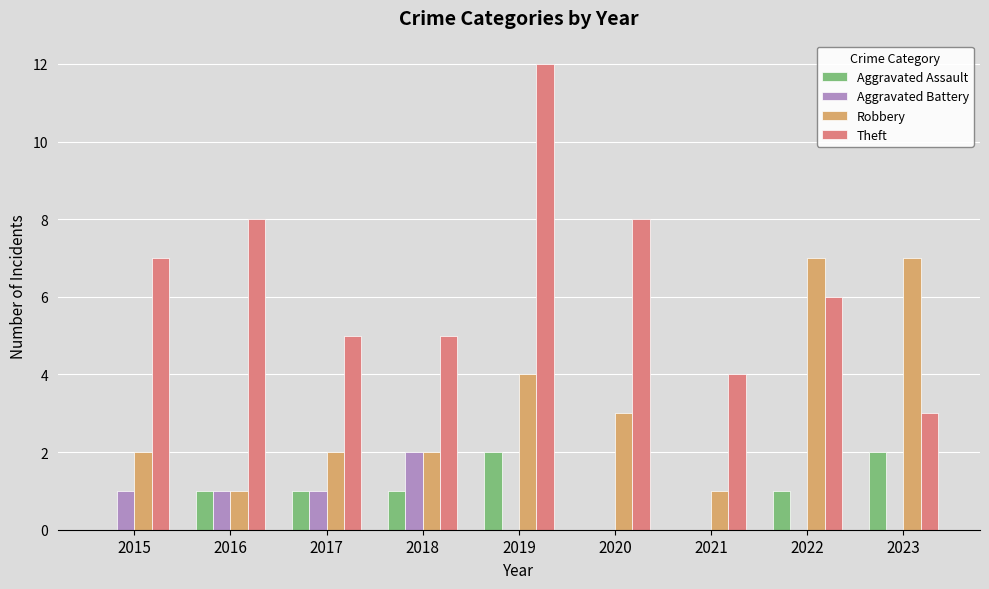

Reading right to left, transcribe all the data shown in this chart.

Aggravated Assault: 2023=2	2022=1	2021=0	2020=0	2019=2	2018=1	2017=1	2016=1	2015=0
Aggravated Battery: 2023=0	2022=0	2021=0	2020=0	2019=0	2018=2	2017=1	2016=1	2015=1
Robbery: 2023=7	2022=7	2021=1	2020=3	2019=4	2018=2	2017=2	2016=1	2015=2
Theft: 2023=3	2022=6	2021=4	2020=8	2019=12	2018=5	2017=5	2016=8	2015=7